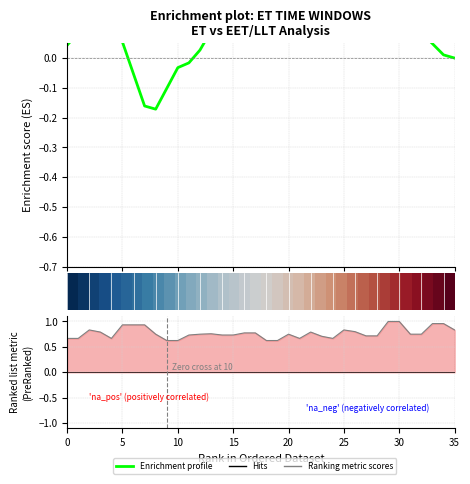

What is the value of the row_0 point at the 36th from the left?

0.8